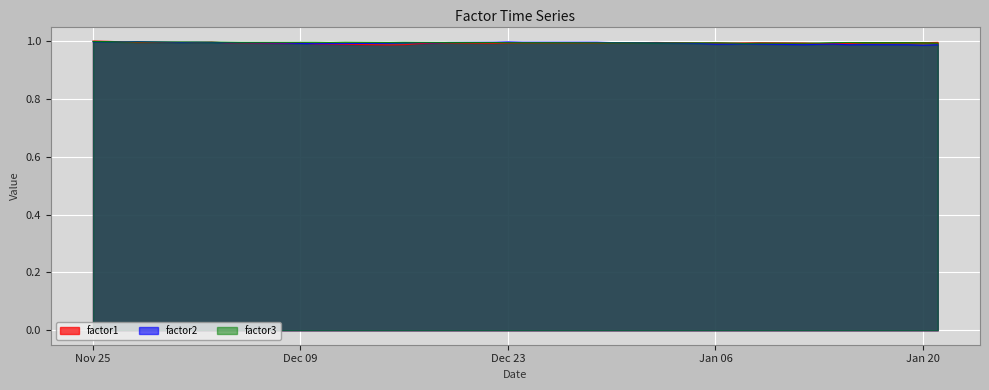

True or false: factor3 has a value of 1.0 at Jan 20.

True